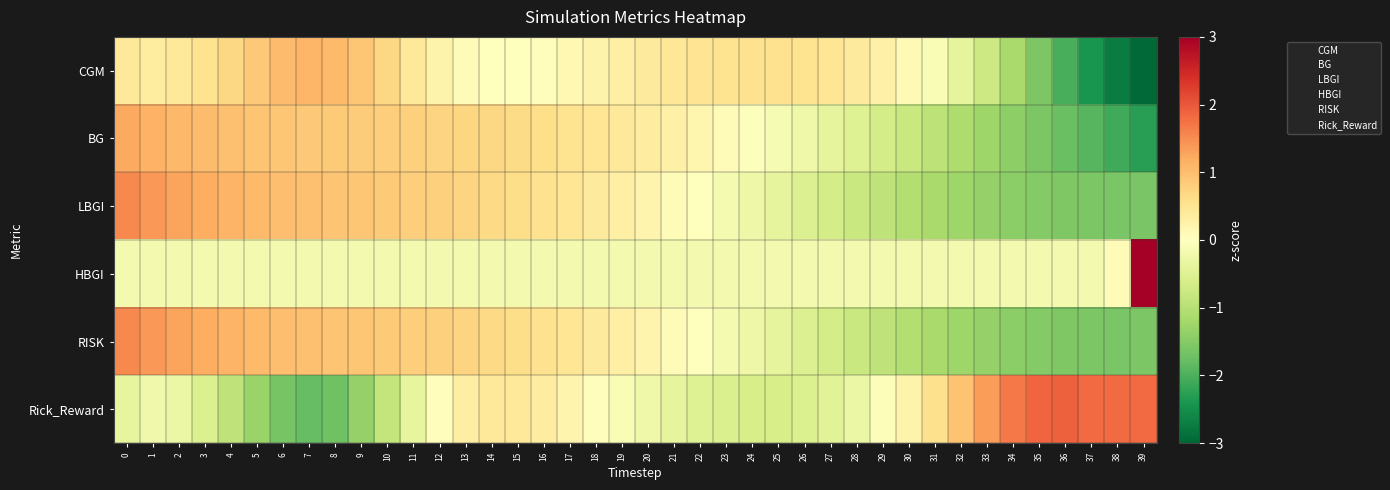

List the series in order of their peak value, lowest first.

CGM, BG, LBGI, RISK, Rick_Reward, HBGI